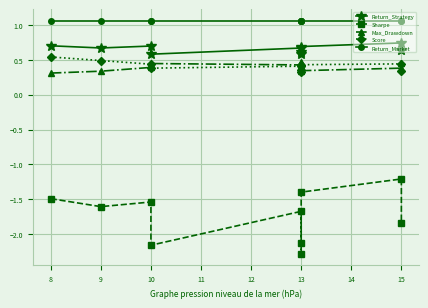

Is the value of Score at 15 greater than the value of Return_Strategy at 13?

No